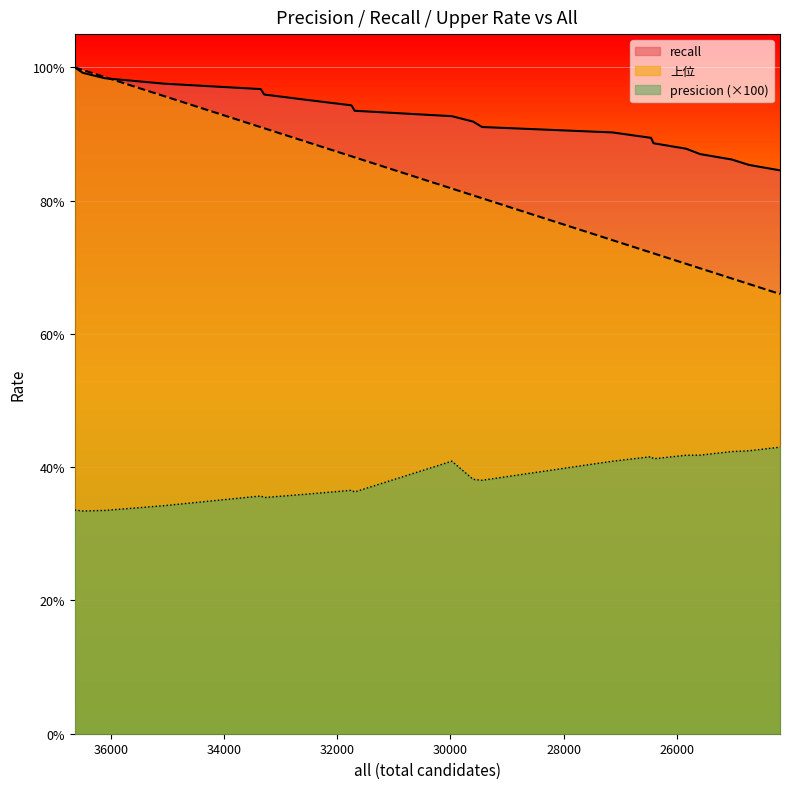

Is the value of presicion at 36104 greater than the value of upper at 31693?

No